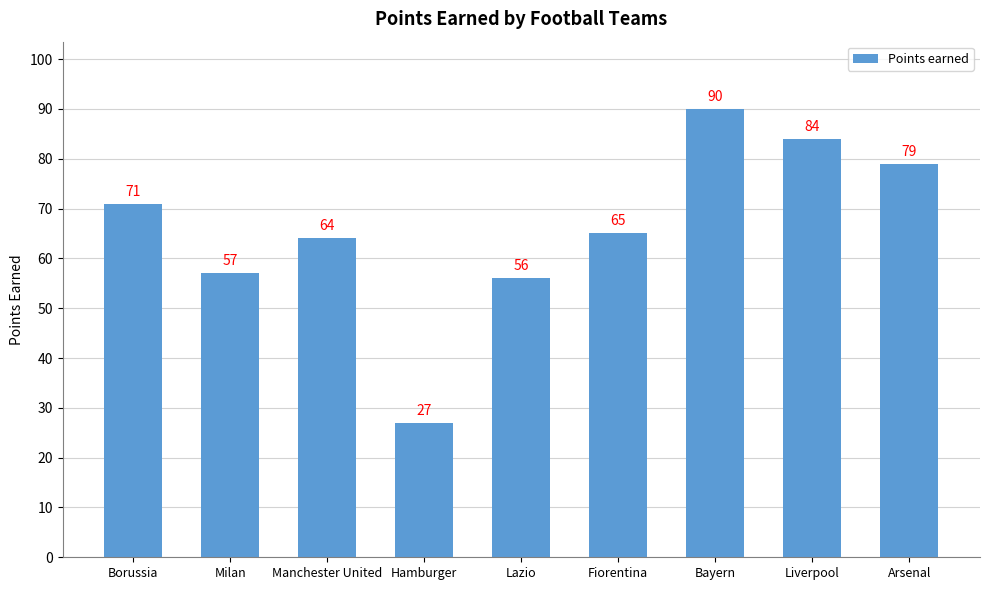

What is the value of the 4th bar from the left?

27